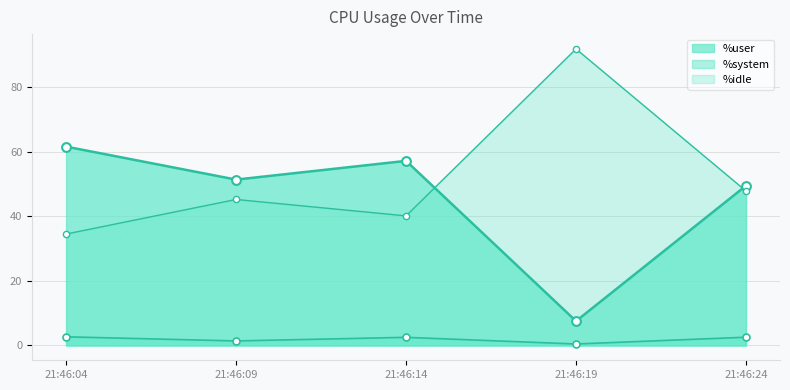

At how many categories does at least one series exceed 34?

5